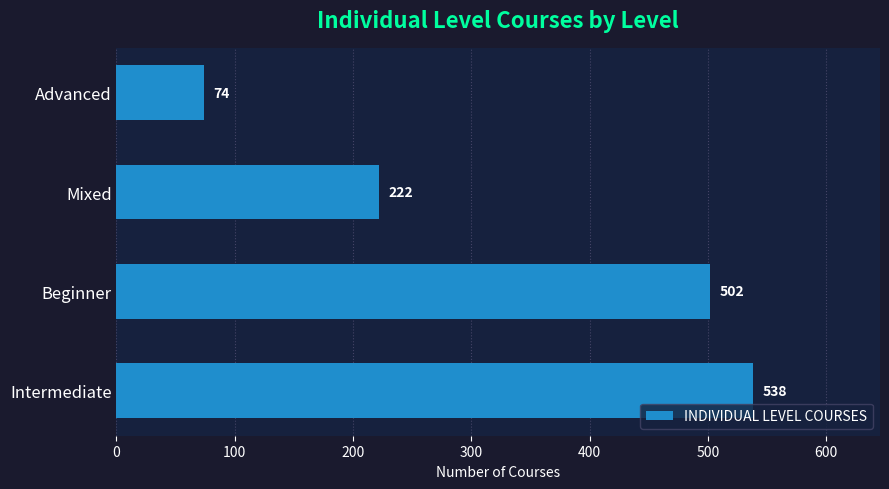

Reading bottom to top, what are all the values shown in this chart?

Intermediate=538	Beginner=502	Mixed=222	Advanced=74